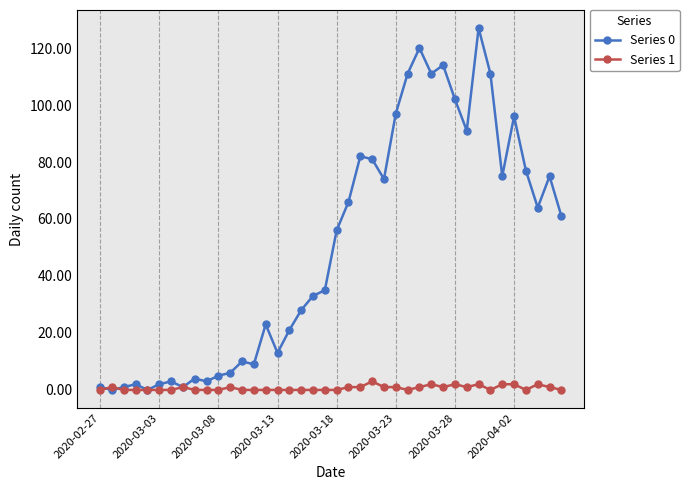

What is the maximum value shown in the chart?

127